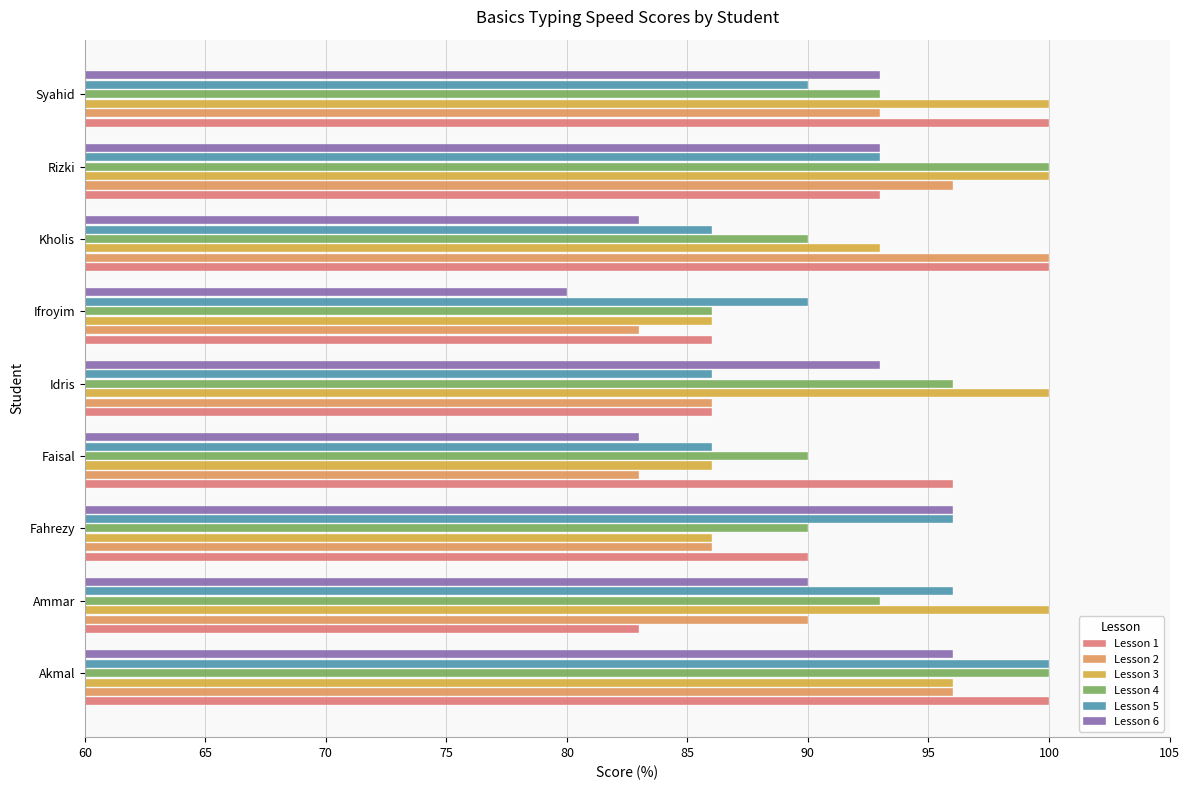

At how many categories does at least one series exceed 91?

8